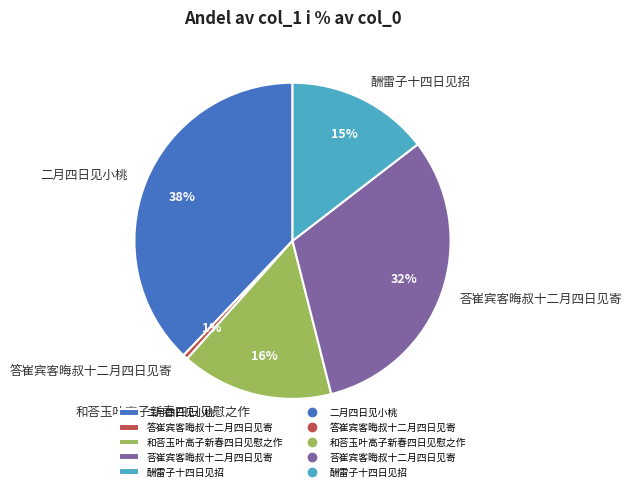

Rank the categories by value from lowest to highest.

答崔宾客晦叔十二月四日见寄, 酬雷子十四日见招, 和荅玉叶高子新春四日见慰之作, 荅崔宾客晦叔十二月四日见寄, 二月四日见小桃